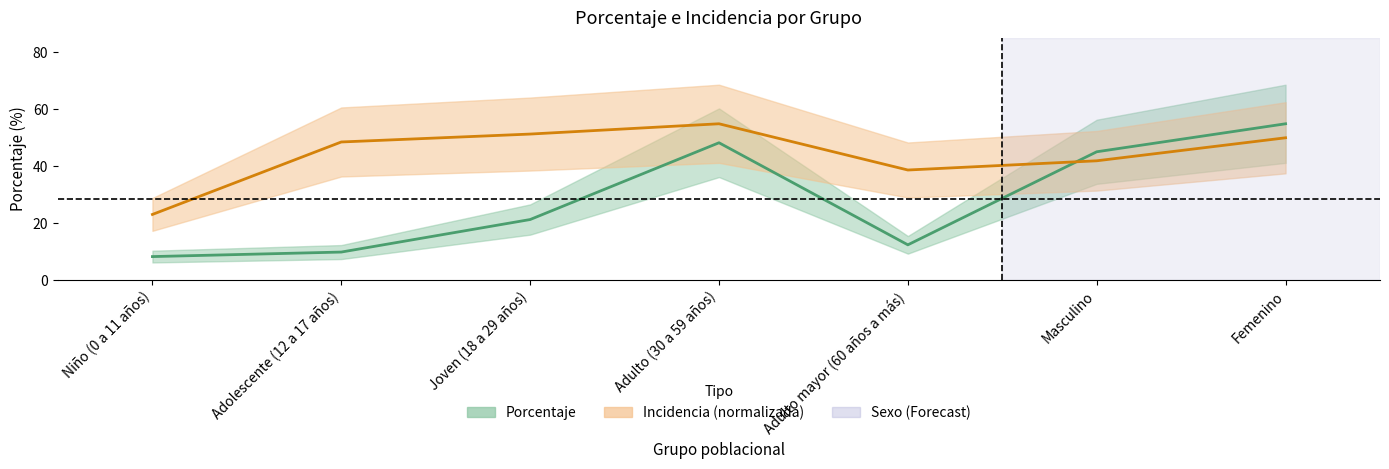

What is the value of the incidencia_100mil_hab point at the 3rd from the left?

51.3